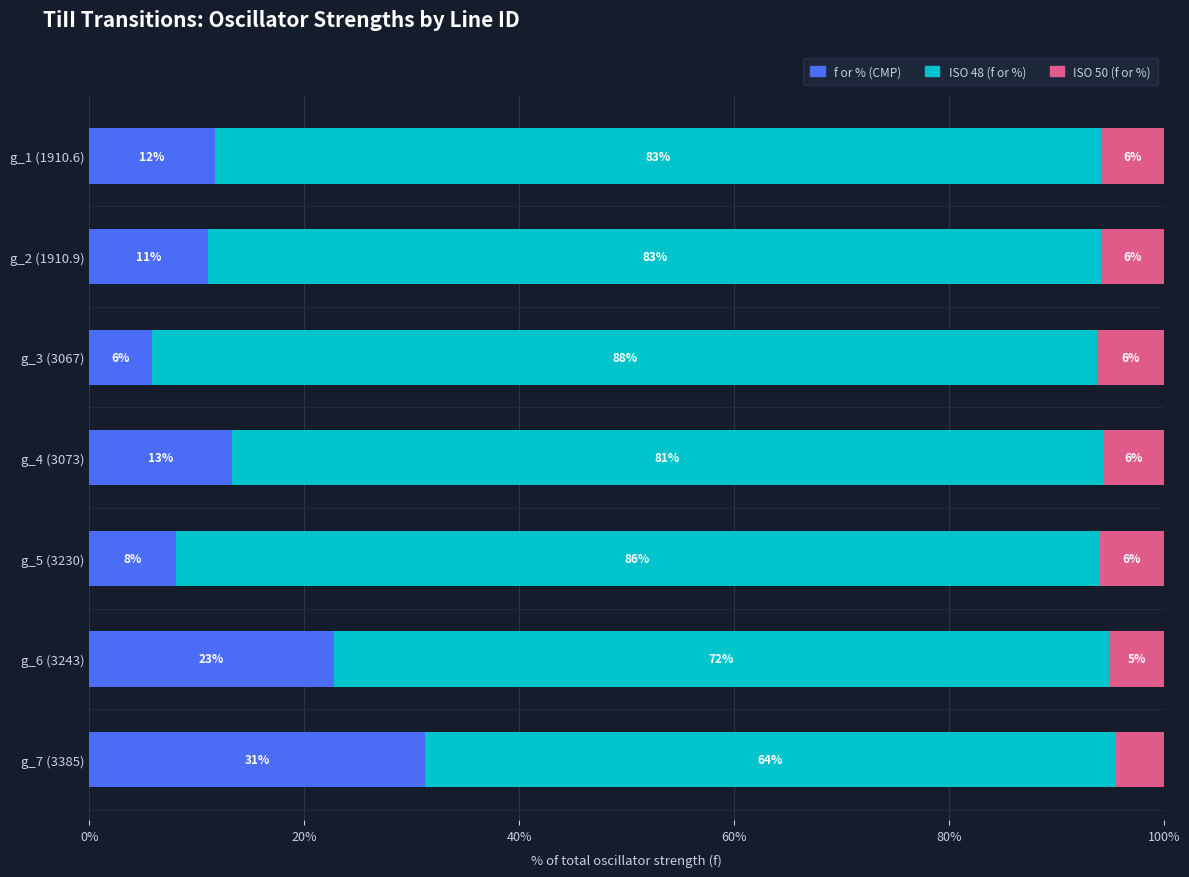

What is the total value across all series at g_6 (3243)?

100.0